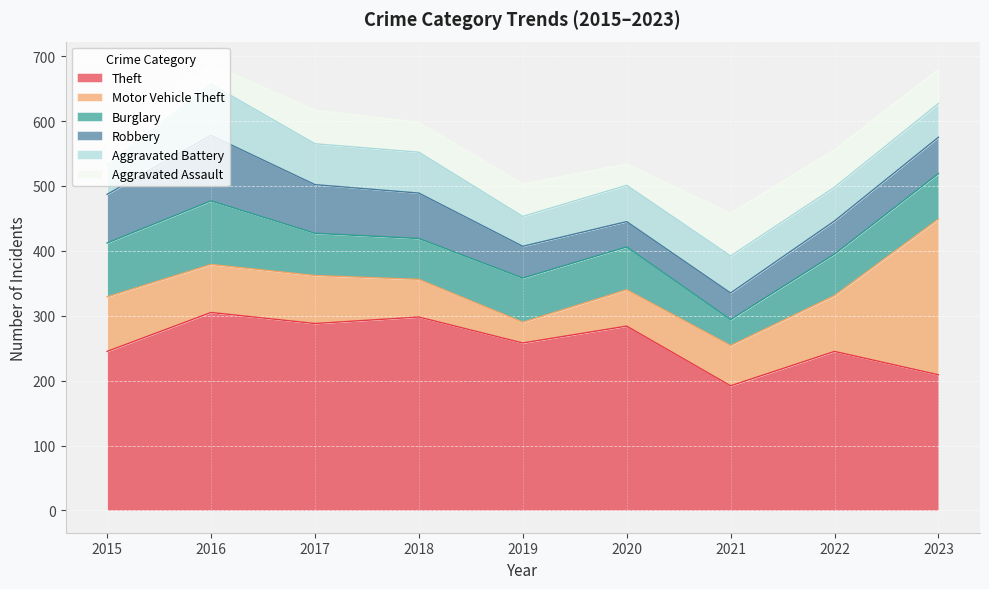

What is the sum of the Aggravated Battery values at 2020 and 2022?

108